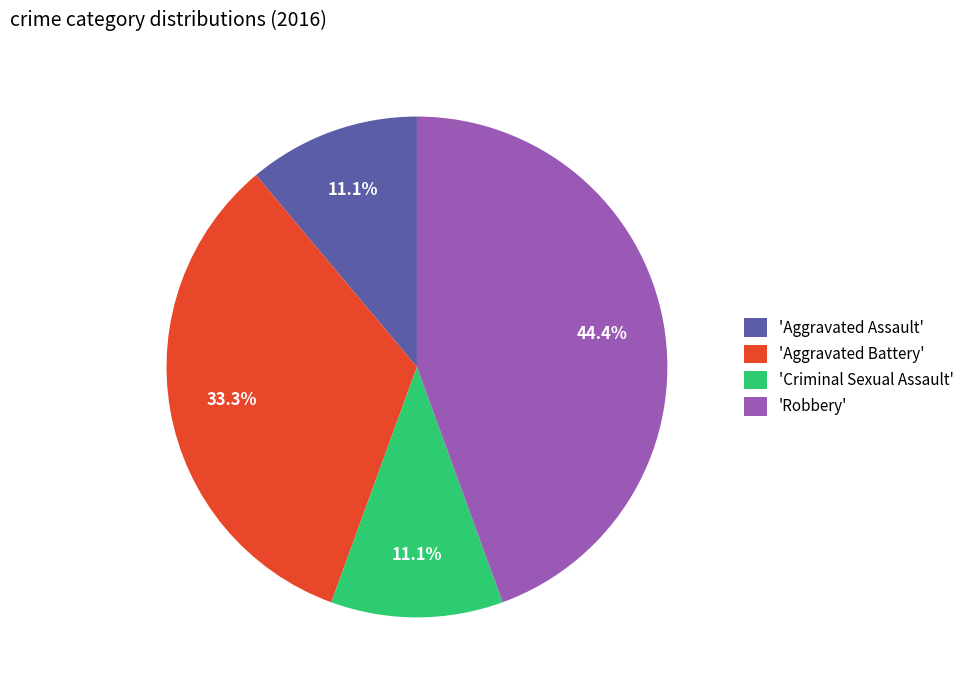

What is the largest slice in the pie chart?

'Robbery'